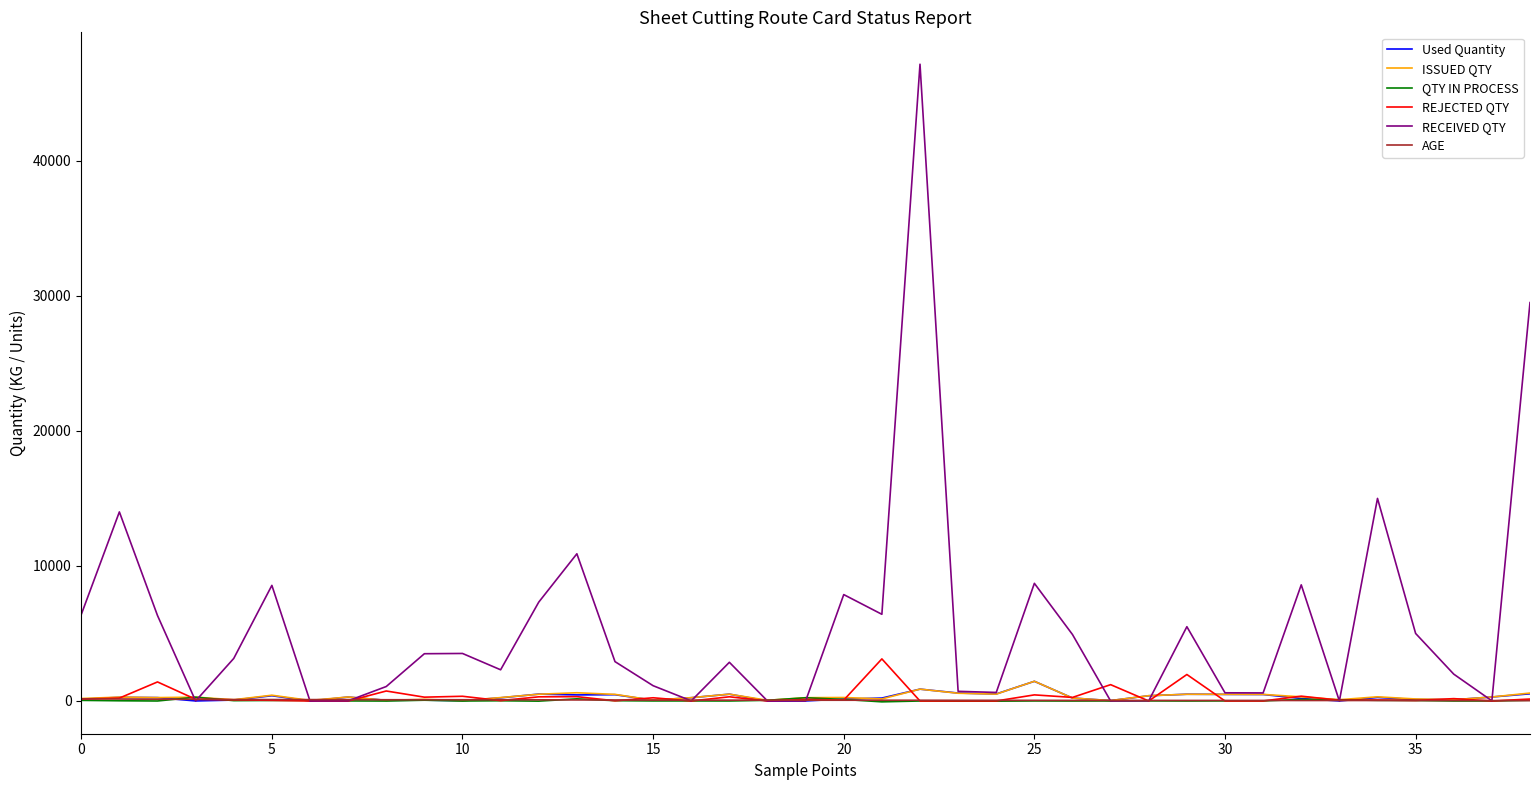

Which series has the largest range (max minus min)?

RECEIVED QTY